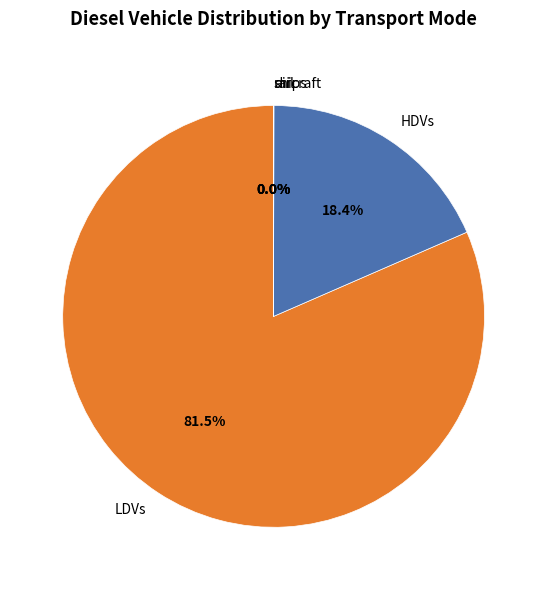

Does any single category account for the majority?

Yes